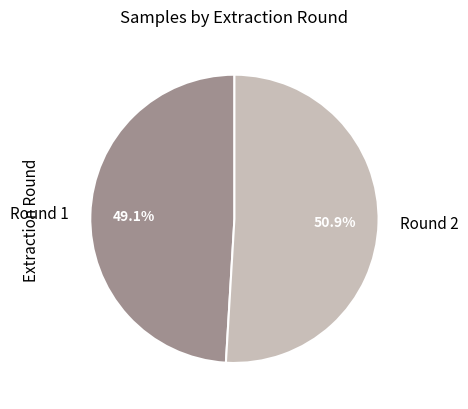

To the nearest percent, what is the difference between the largest and smallest slice percentages?

2%